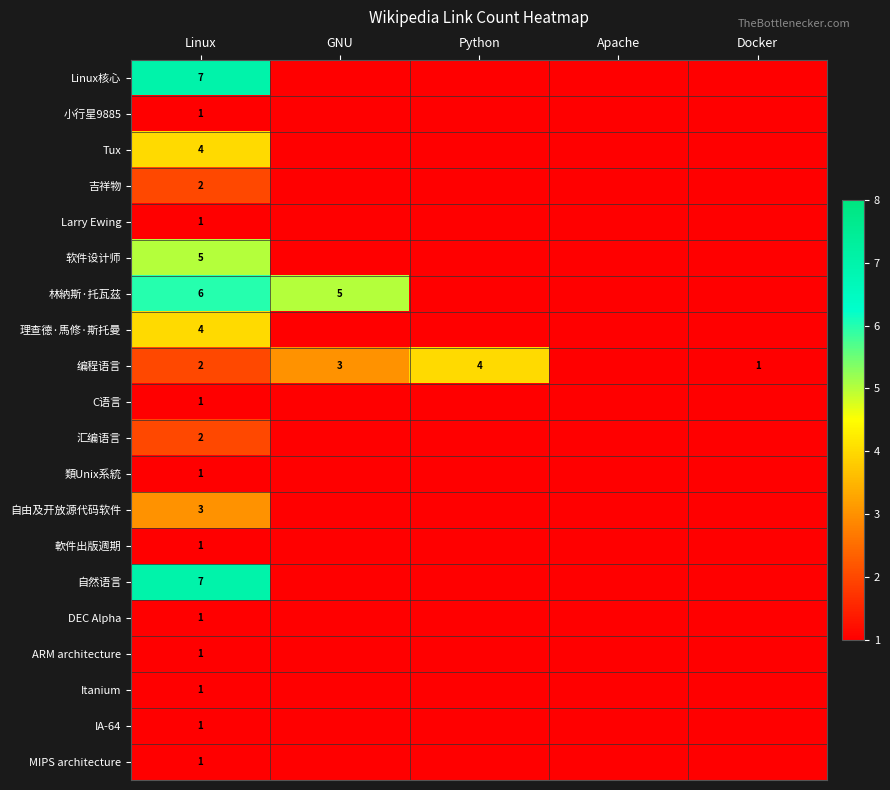

What is the sum of the 编程语言 values at Docker and Python?

5